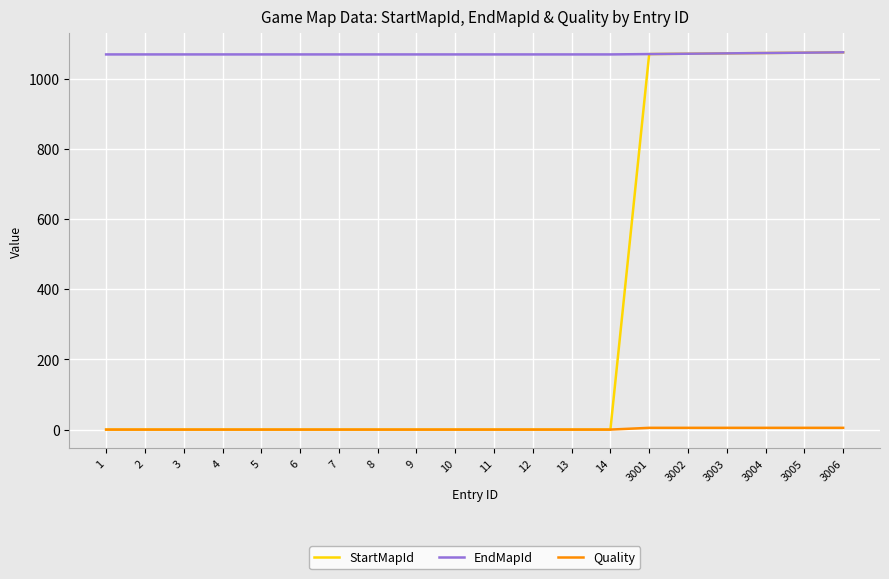

At how many categories does at least one series exceed 160?

20